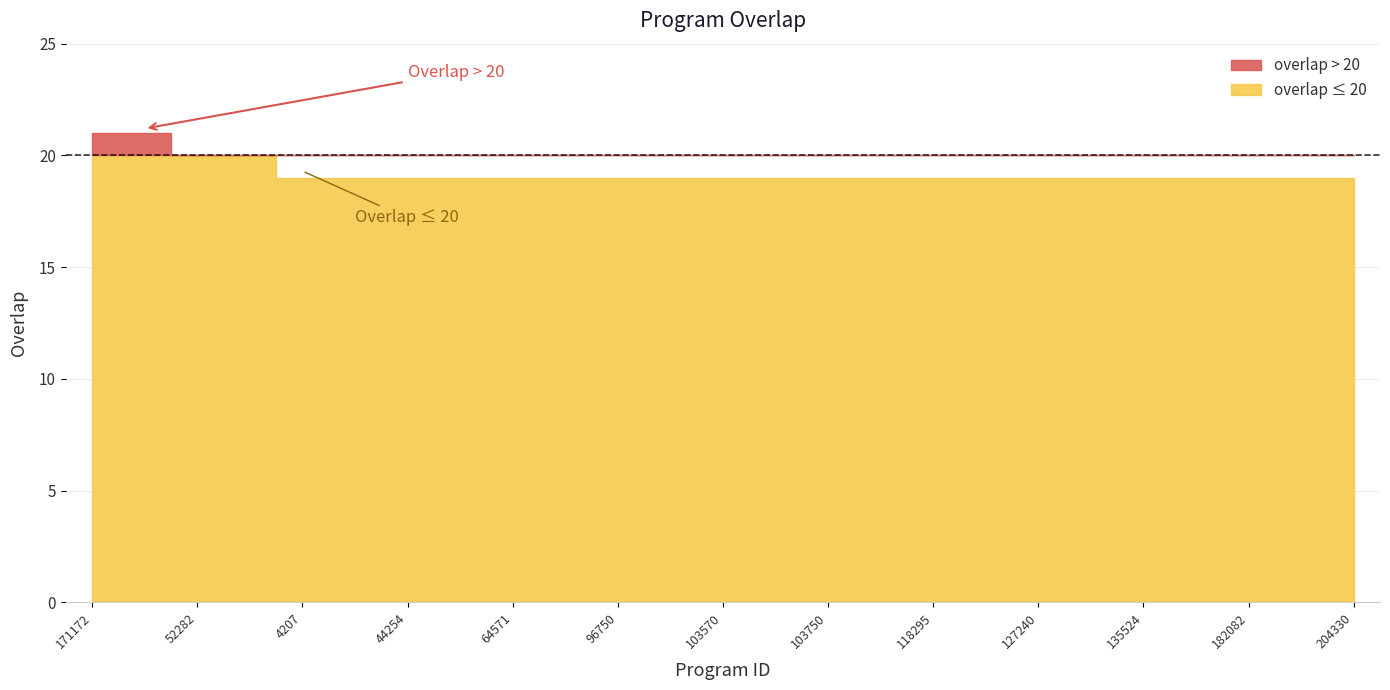

What is the difference between the second highest and minimum values?

2